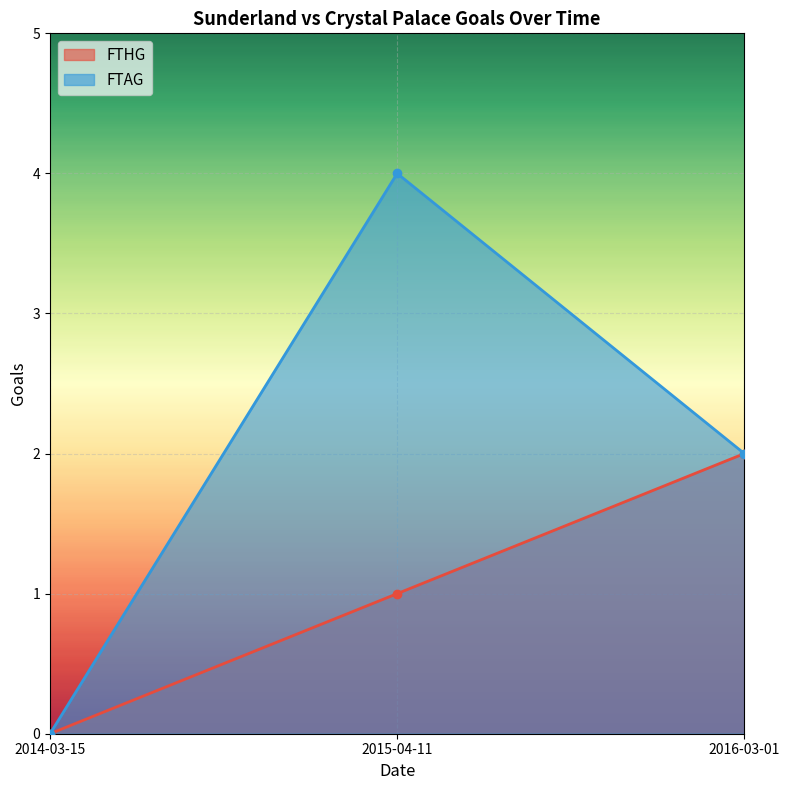

The FTHG series shows 2 at 2016-03-01. True or false?

True